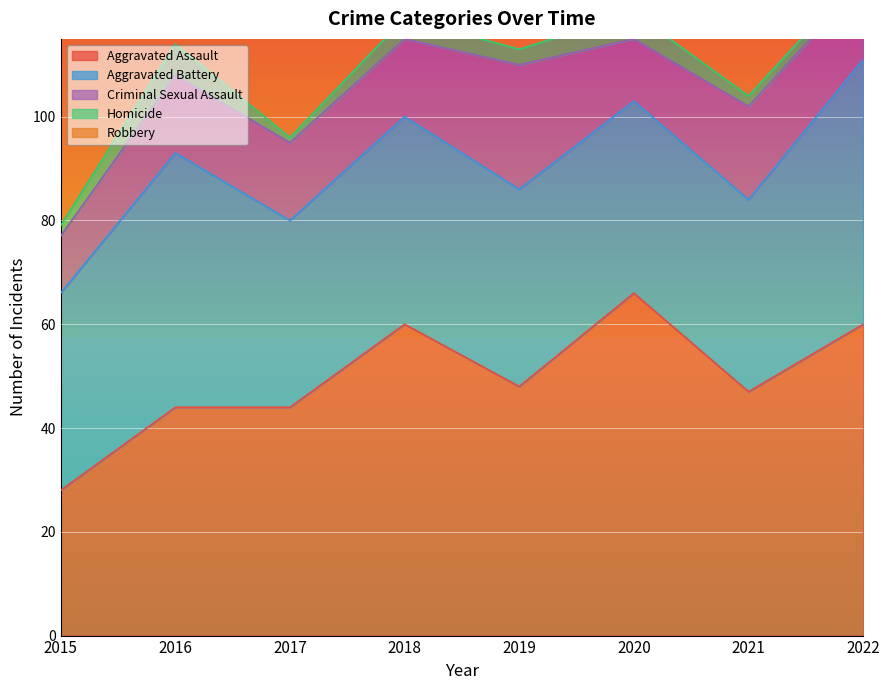

At which category is the sum across all series the highest?

2018